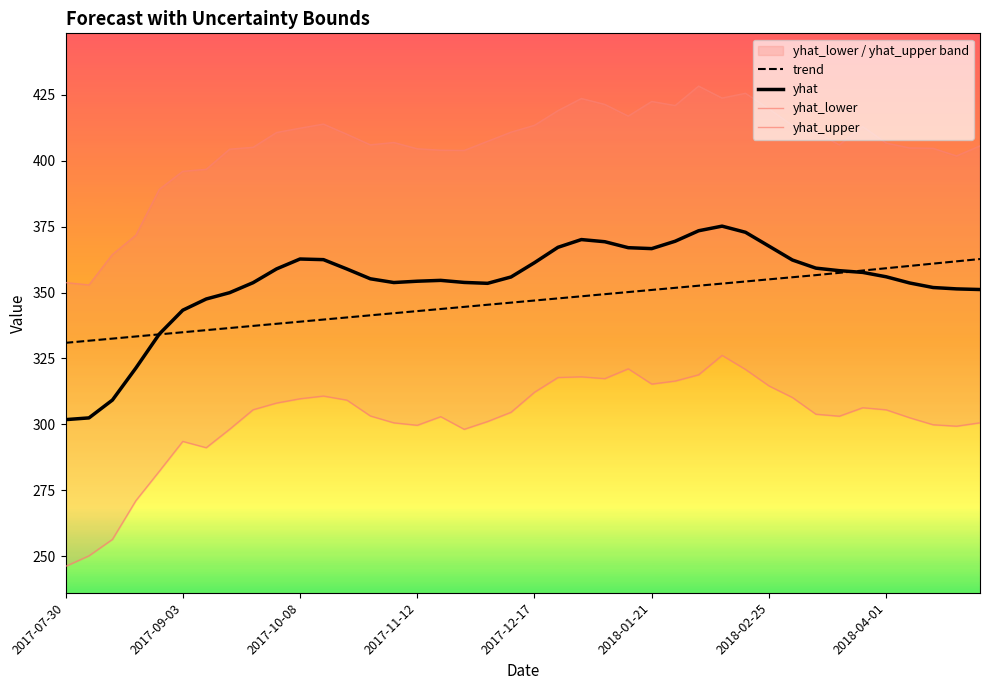

What is the lowest value of the yhat series?

301.8